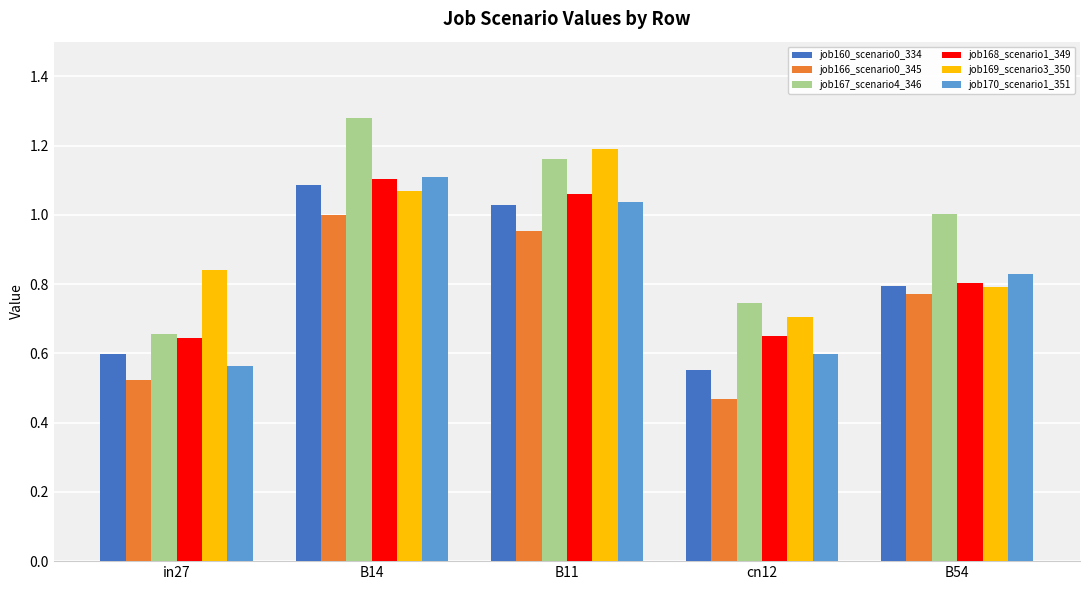

What position from the right is cn12?

2